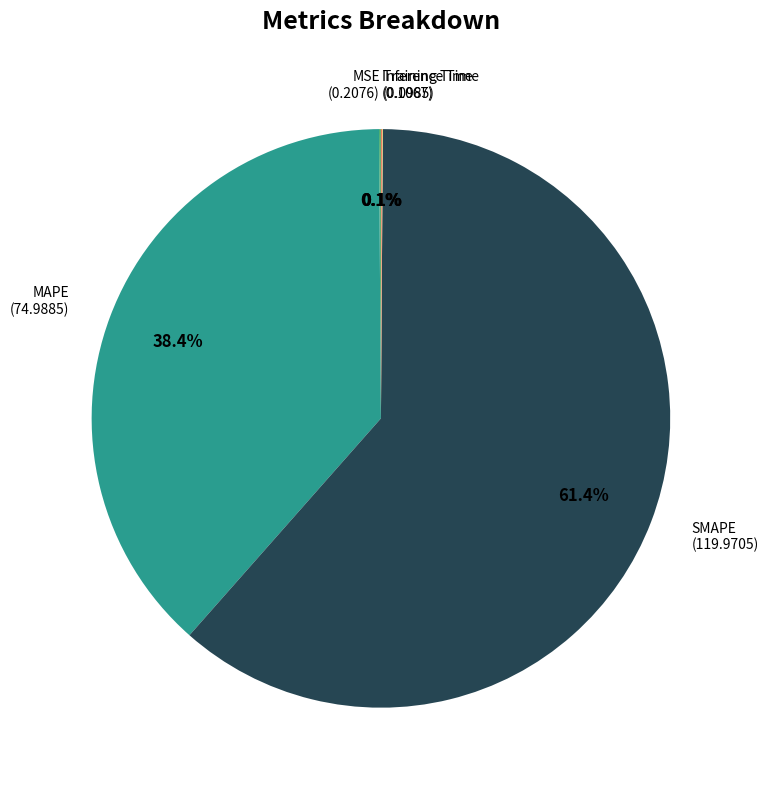

Is there any slice that represents more than half of the pie?

Yes